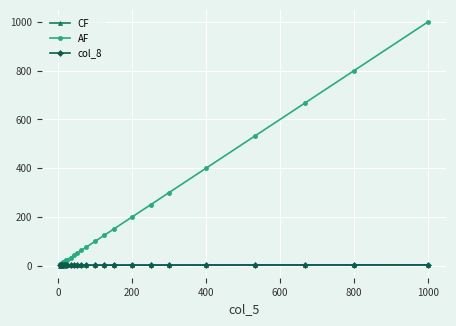

How many data points in col_8 are less than 1?

3